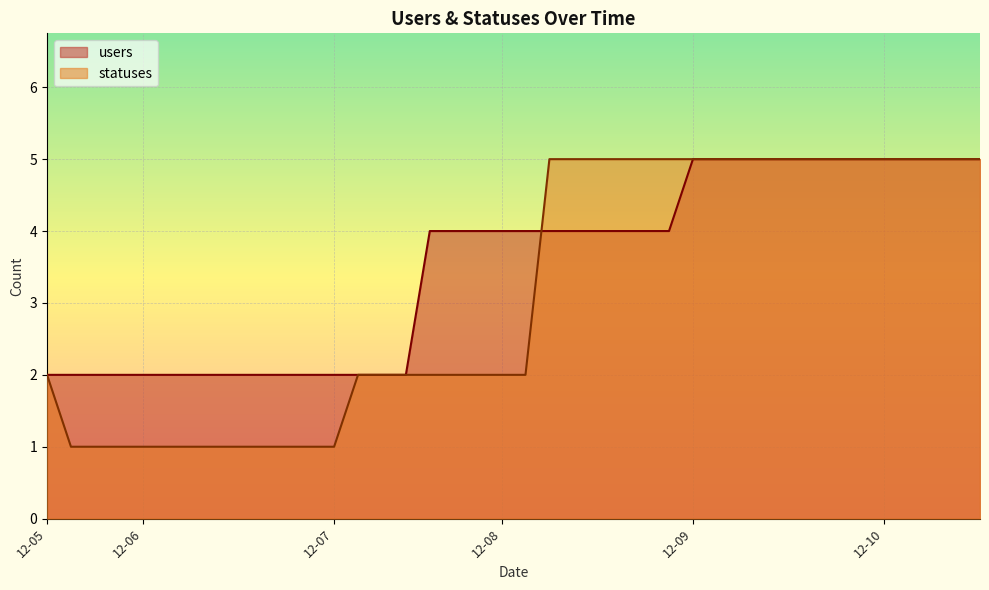

Which series has the largest total across all categories?

users